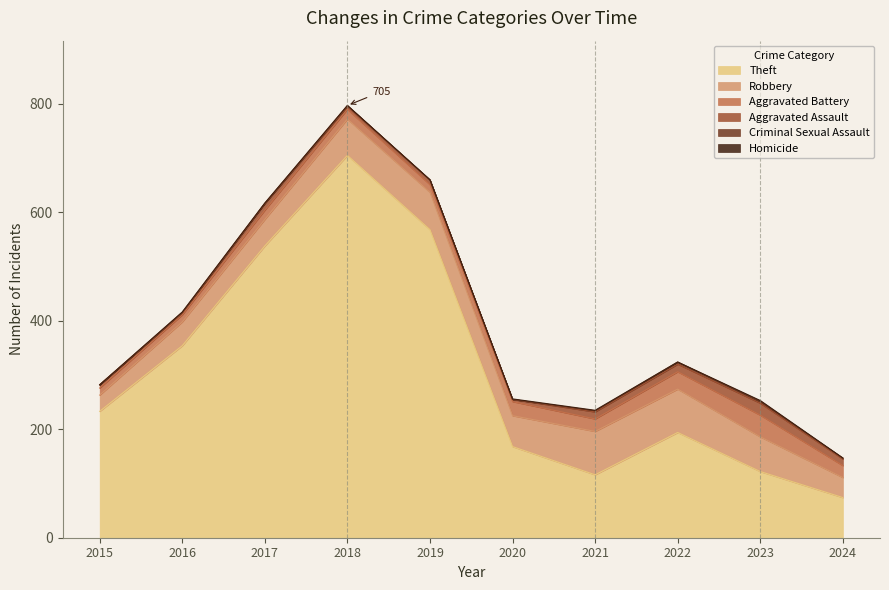

True or false: Robbery has a value of 57 at 2020.

True